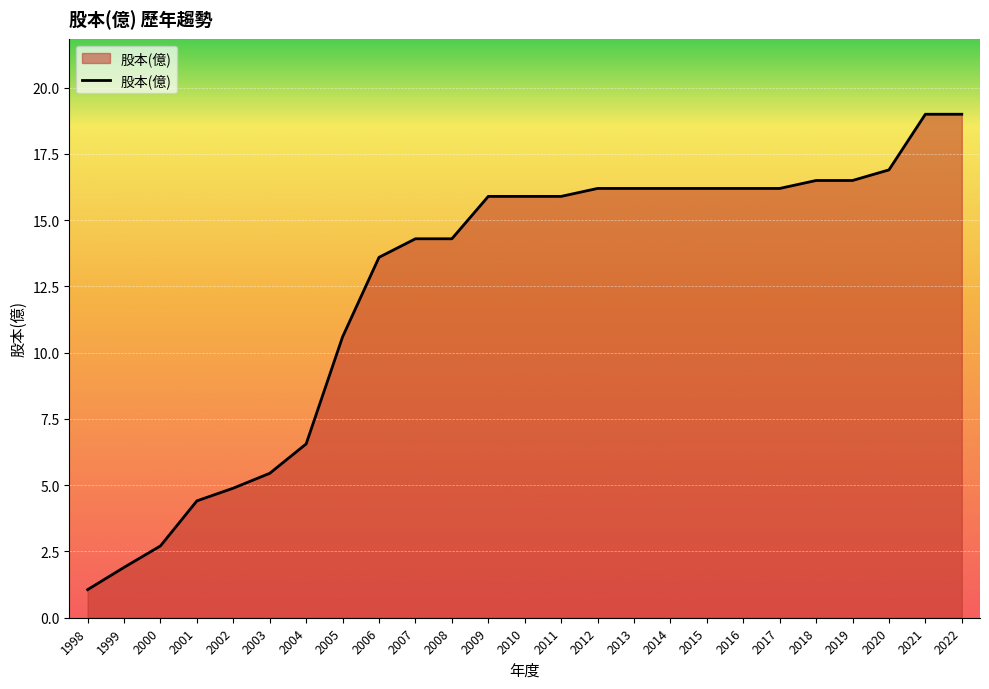

Approximately how many times larger is the value at 2015 compared to 2013?

1.0